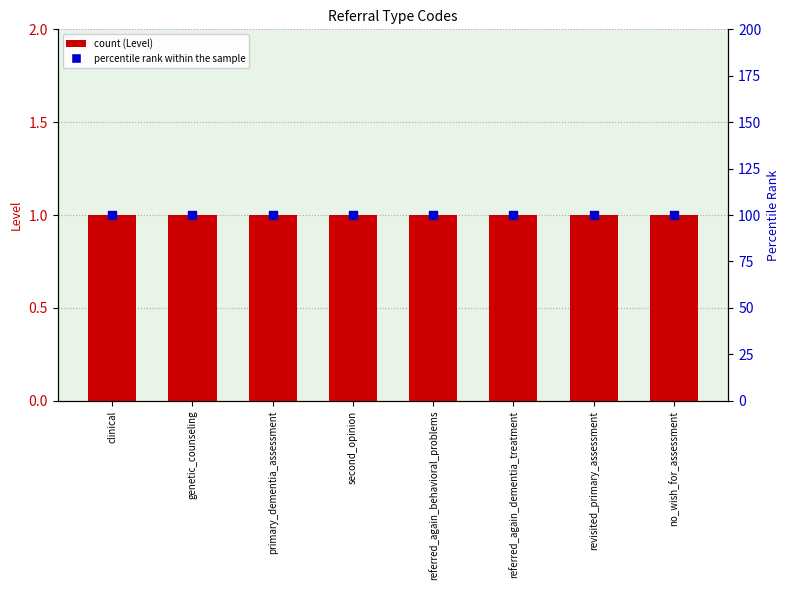

Which series reaches the minimum Y coordinate?

Level